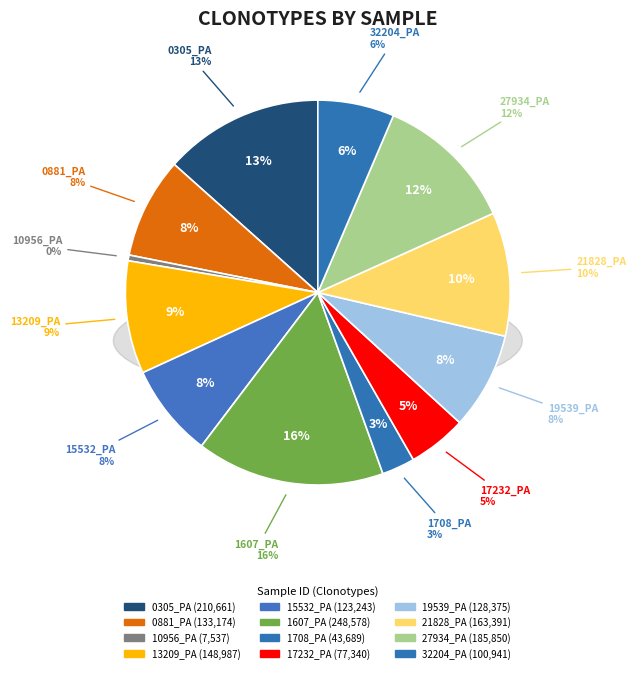

Is it true that 10956_PA is 0% of the pie?

True